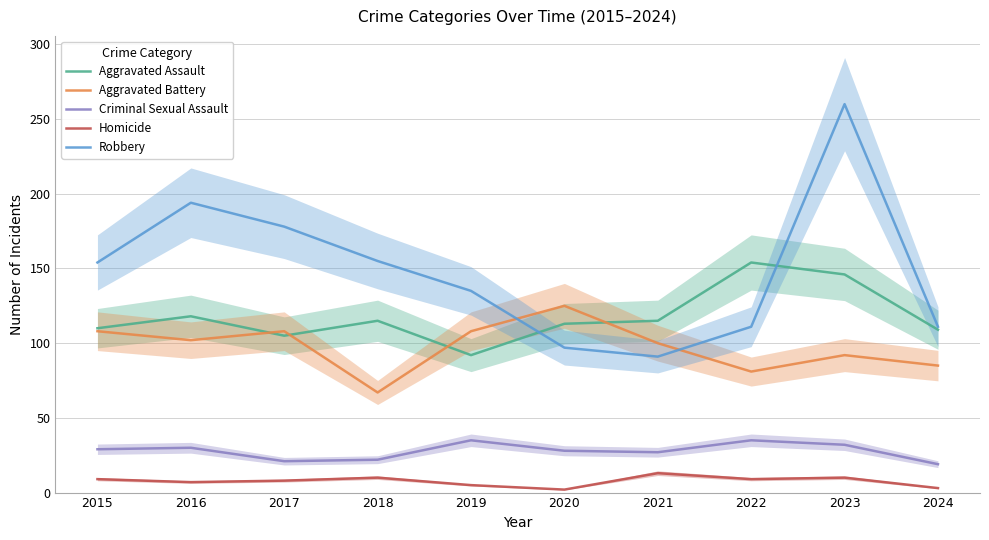

Rank the series at 2016 from lowest to highest value.

Homicide, Criminal Sexual Assault, Aggravated Battery, Aggravated Assault, Robbery